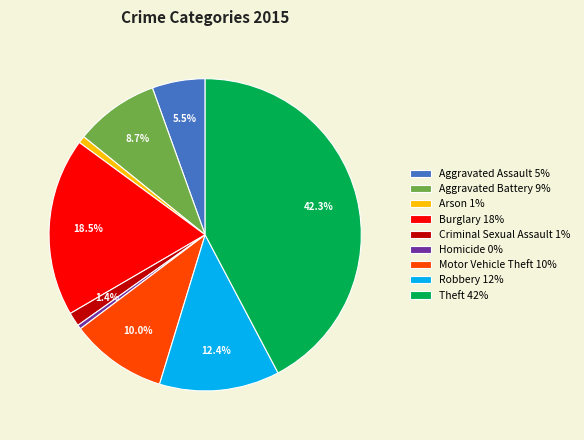

Does Homicide 0% account for over 50% of the chart?

No